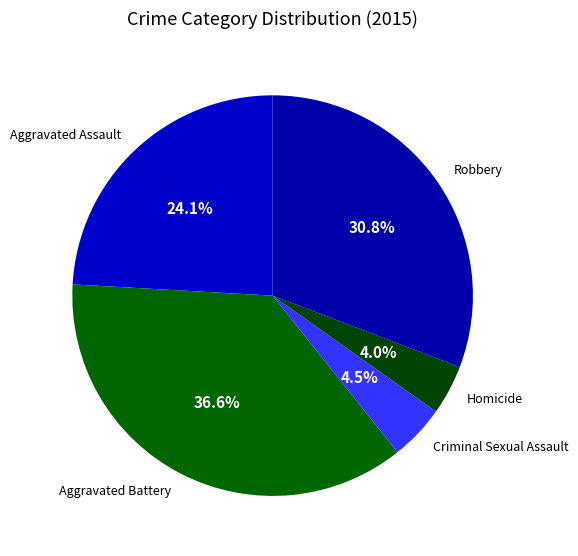

Approximately how many times larger is the value at Criminal Sexual Assault compared to Homicide?

1.1